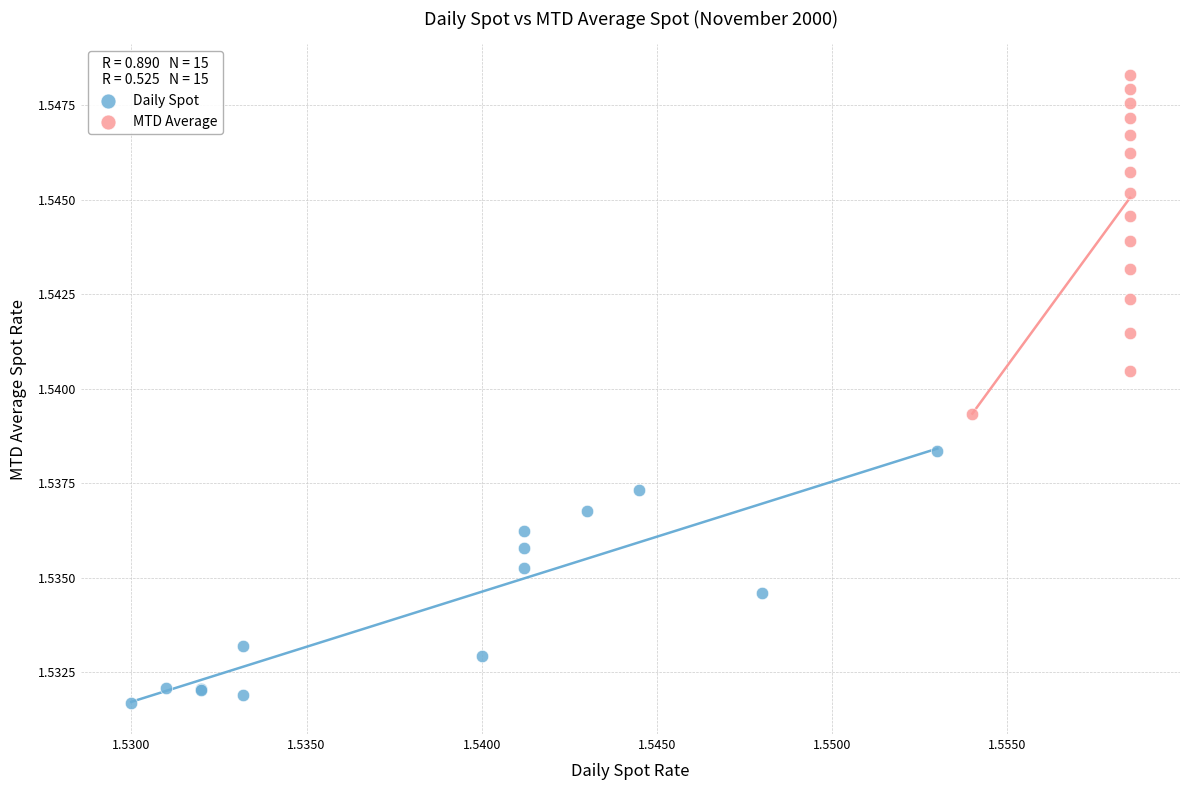

Which series has the widest spread of Y values?

MTD Average